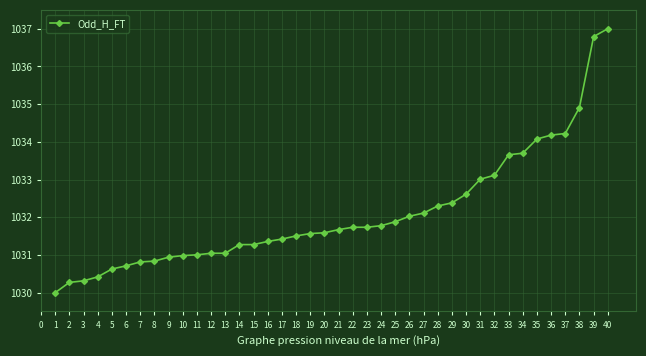

The chart shows a value of 1560.6 at 29. True or false?

False